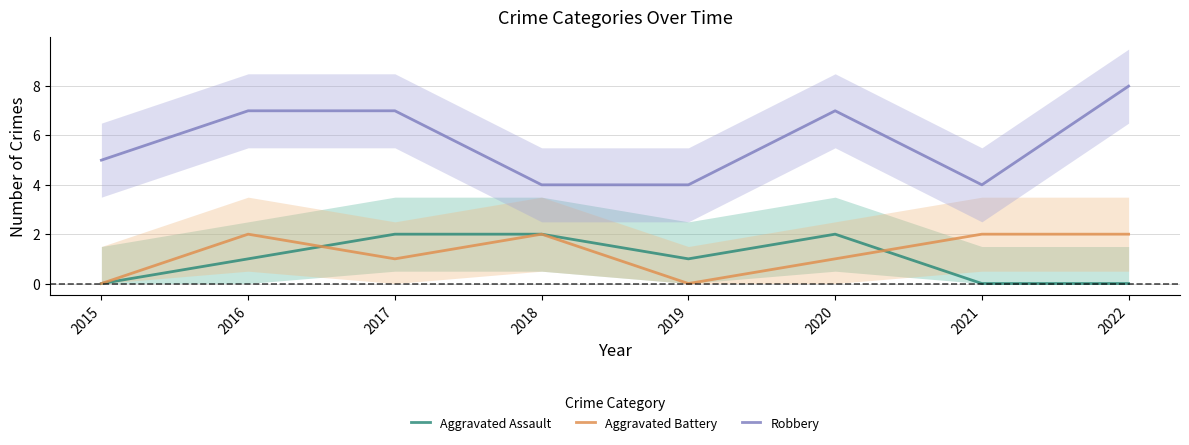

At which category does Aggravated Assault reach its first local peak?

2020